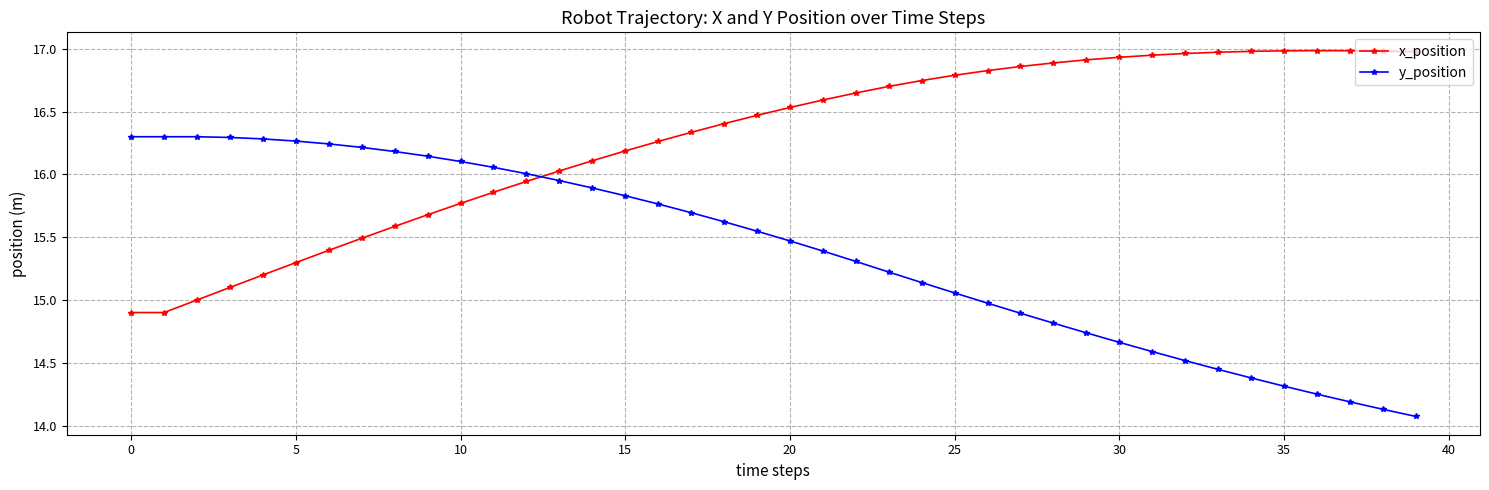

What is the lowest value of the y_position series?

14.1